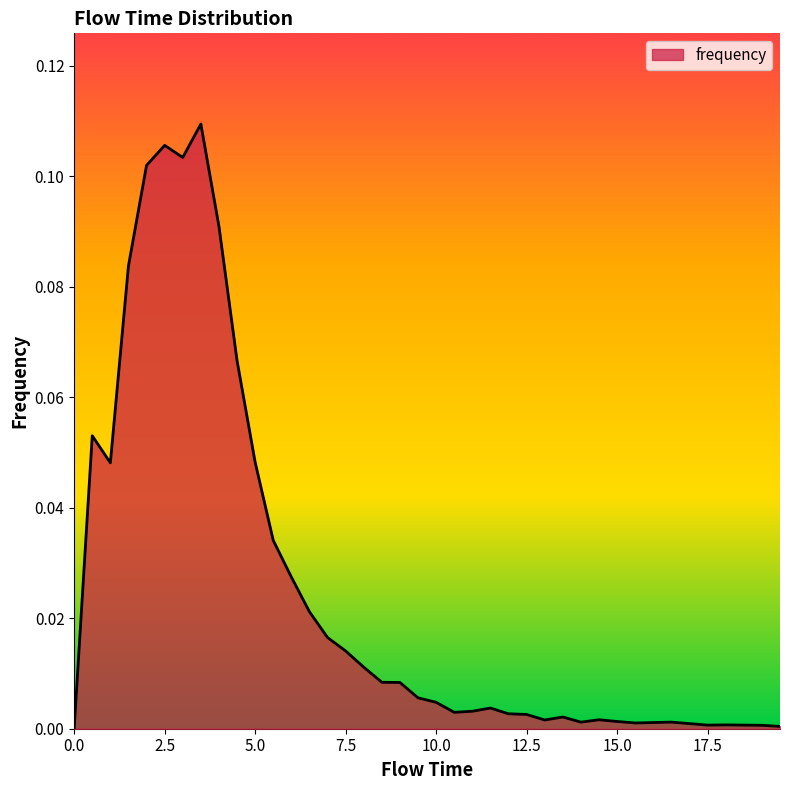

How many lines are shown in the chart?

1